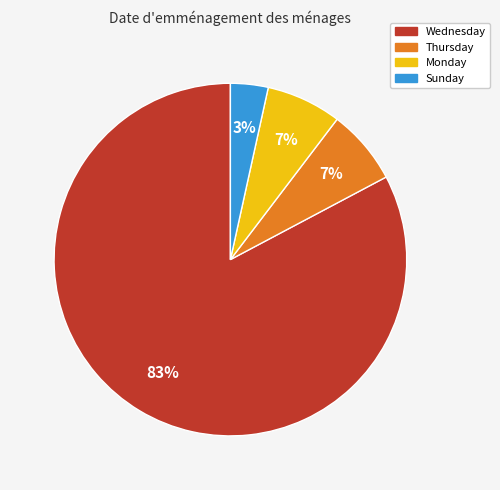

Count the number of slices in the pie.

4